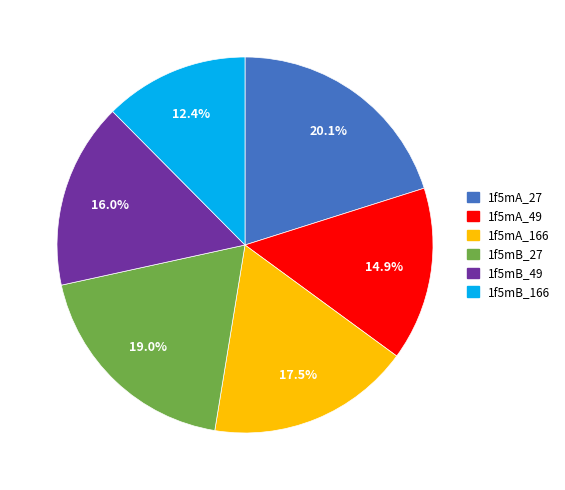

True or false: 1f5mB_49 accounts for 9% of the total.

False